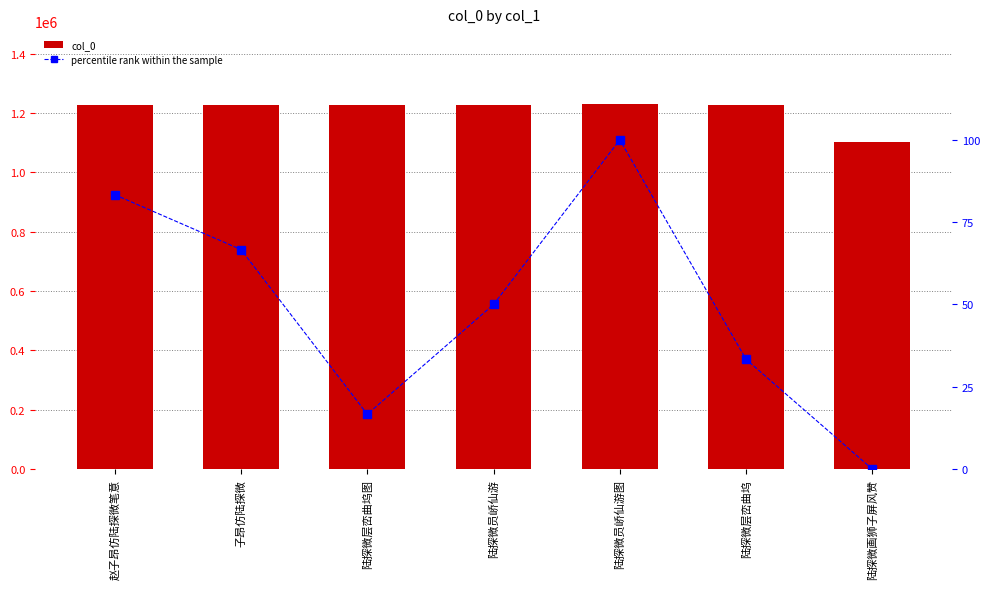

What is the label of the 4th bar from the left?

陆探微员峤仙游